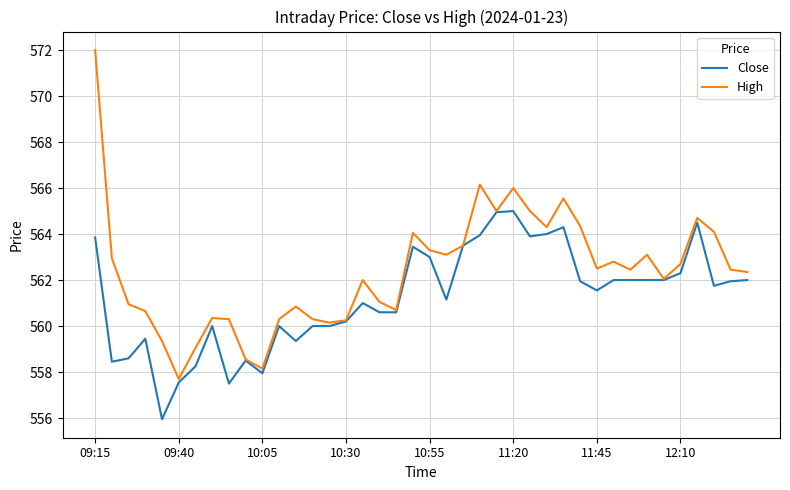

List the series in order of their peak value, highest first.

High, Close